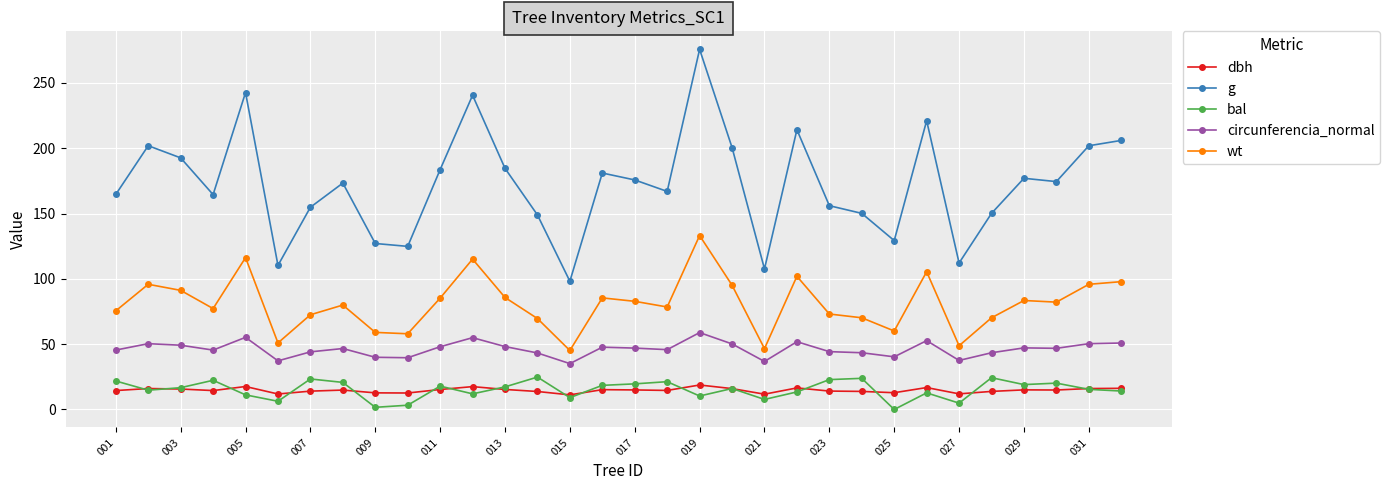

At how many categories does at least one series exceed 227?

3